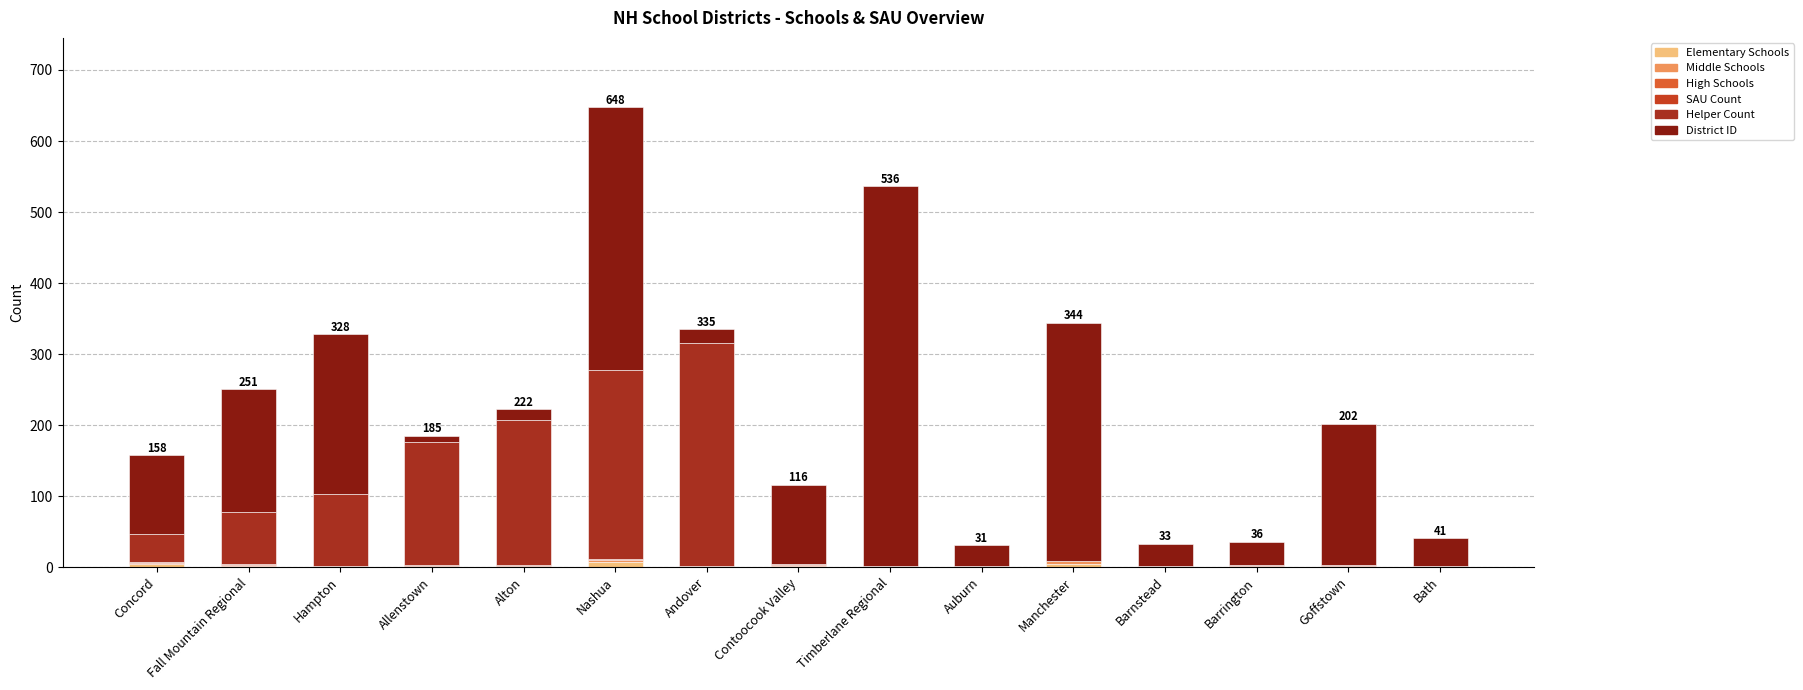

Rank the series at Auburn from lowest to highest value.

Middle Schools, High Schools, Helper Count, Elementary Schools, SAU Count, District ID